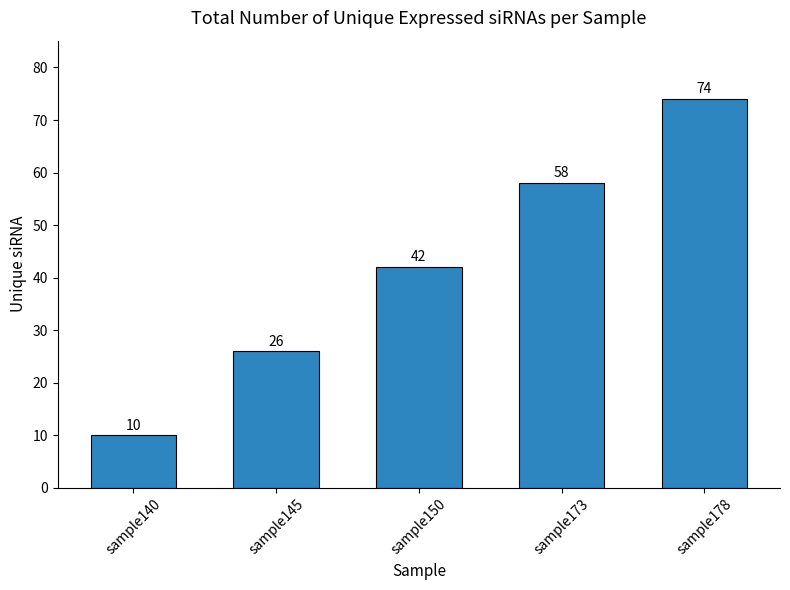

What is the difference between the values at sample178 and sample150?

32